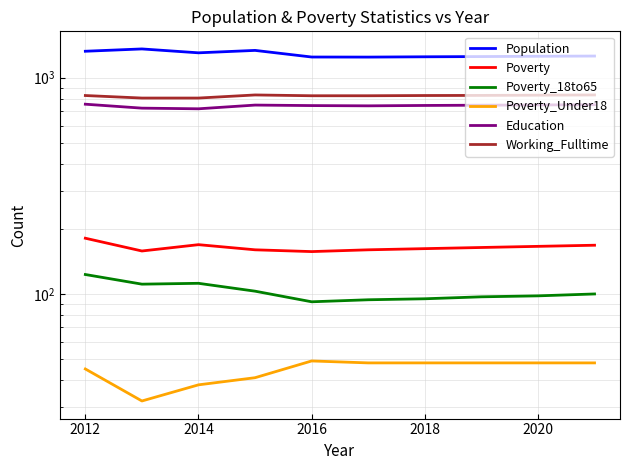

What is the total value across all series at 2020?

3146